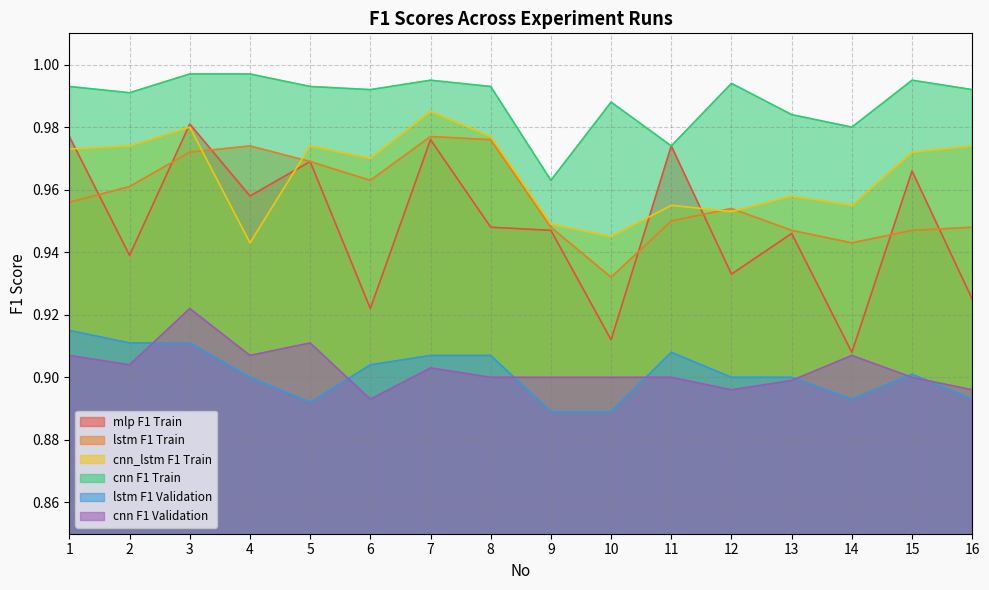

Count the number of data series in this chart.

6